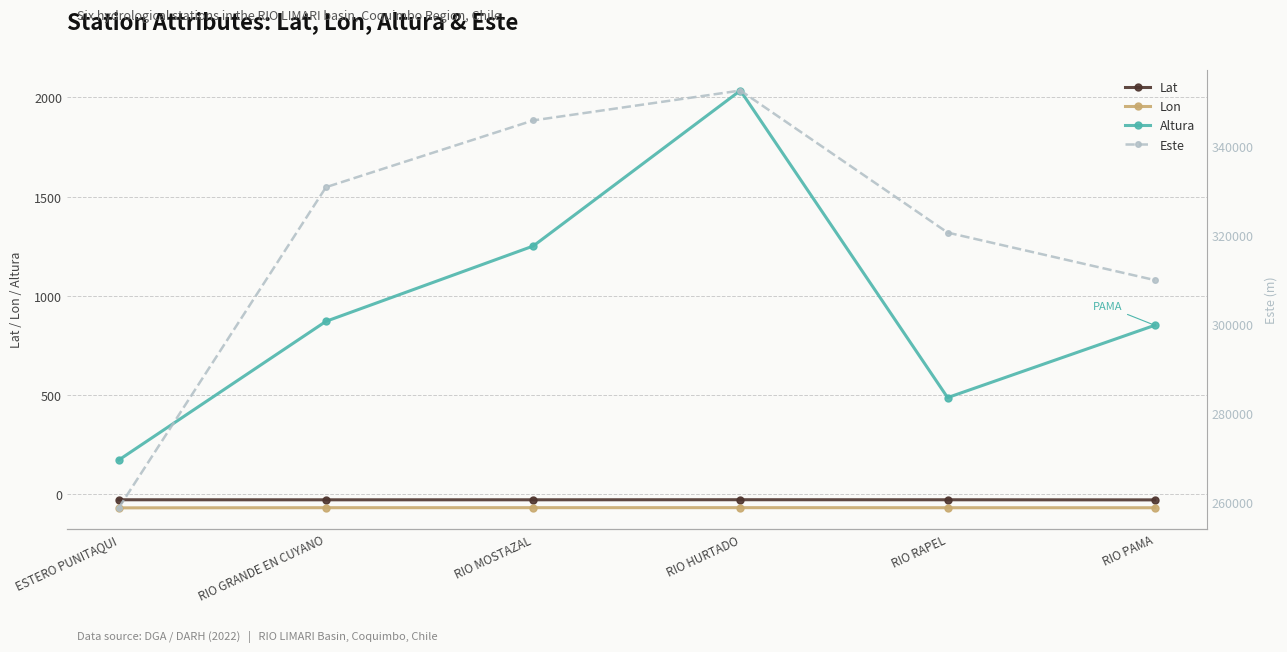

True or false: Este and Altura intersect in this chart.

False